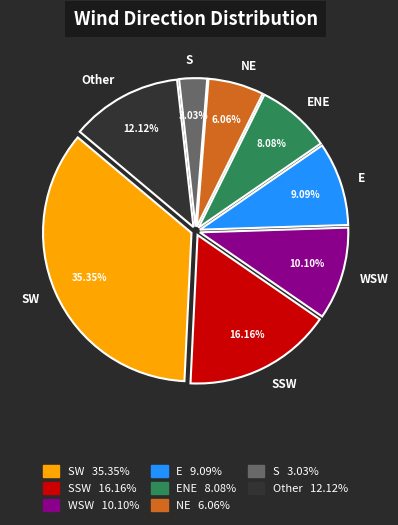

Does SSW represent more than half of the total?

No